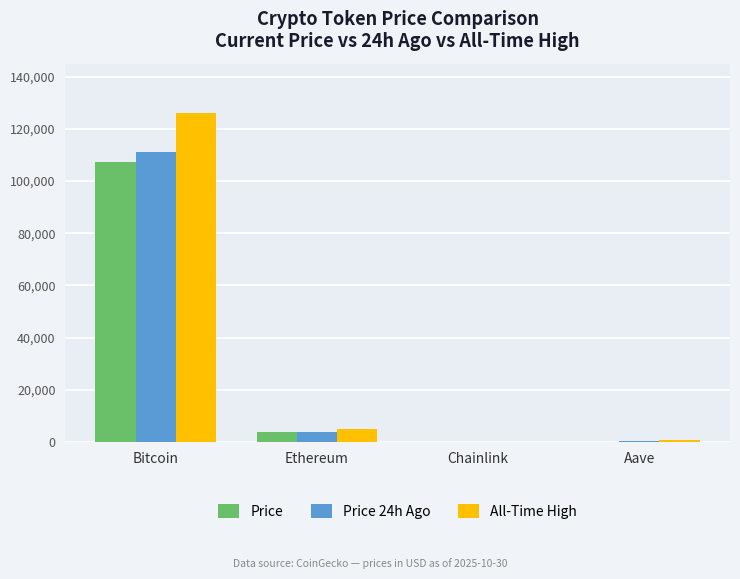

Where is All-Time High nearest to the value 63066?

Ethereum